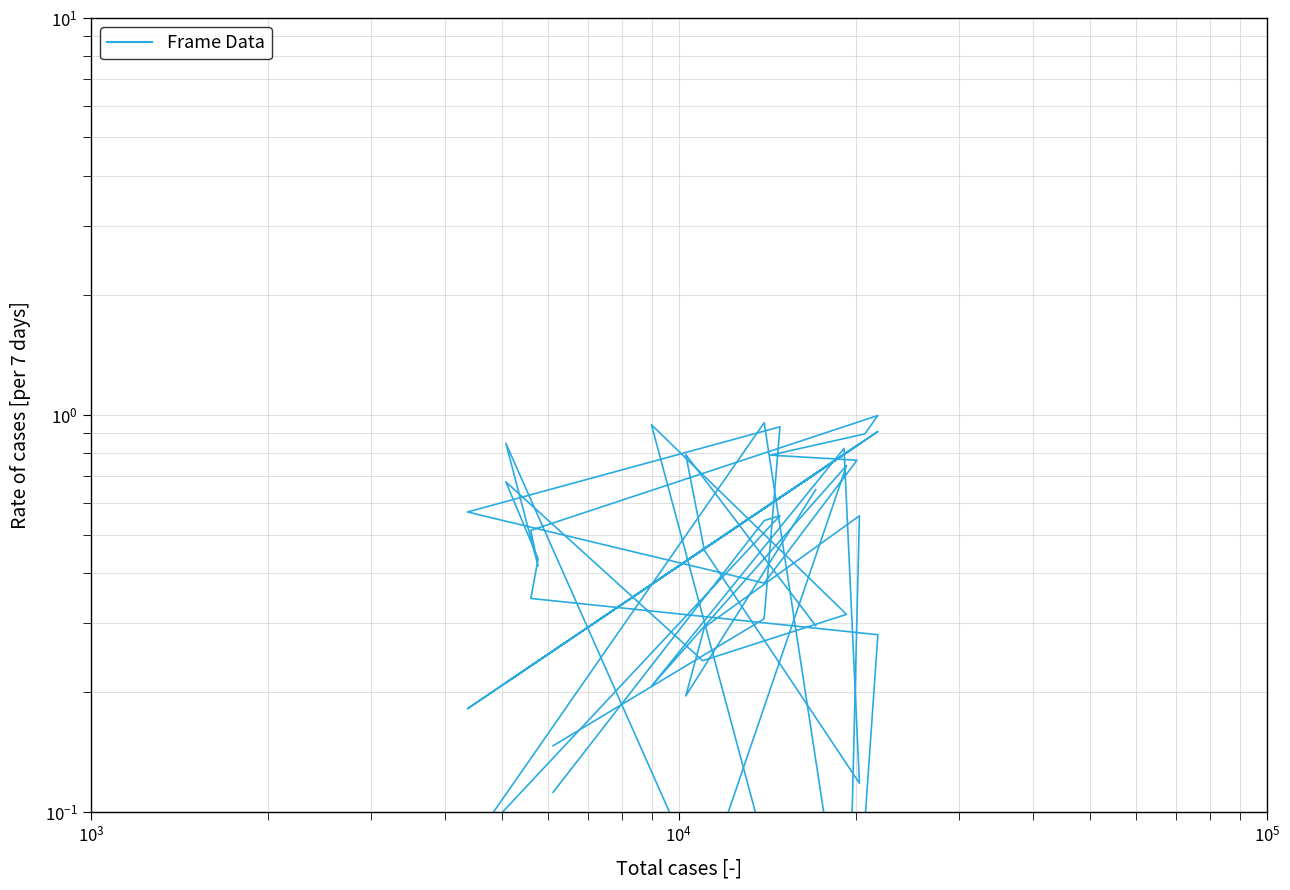

Does the chart have visible grid lines?

Yes